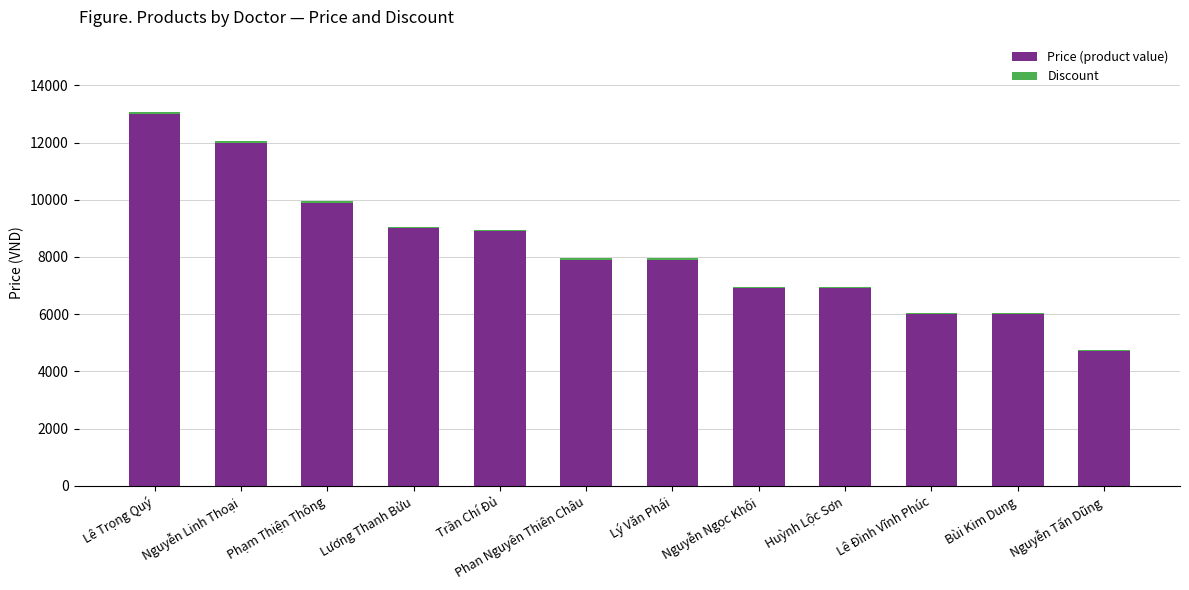

Is it true that Price (product value) equals 9000 at Lương Thanh Bửu?

True